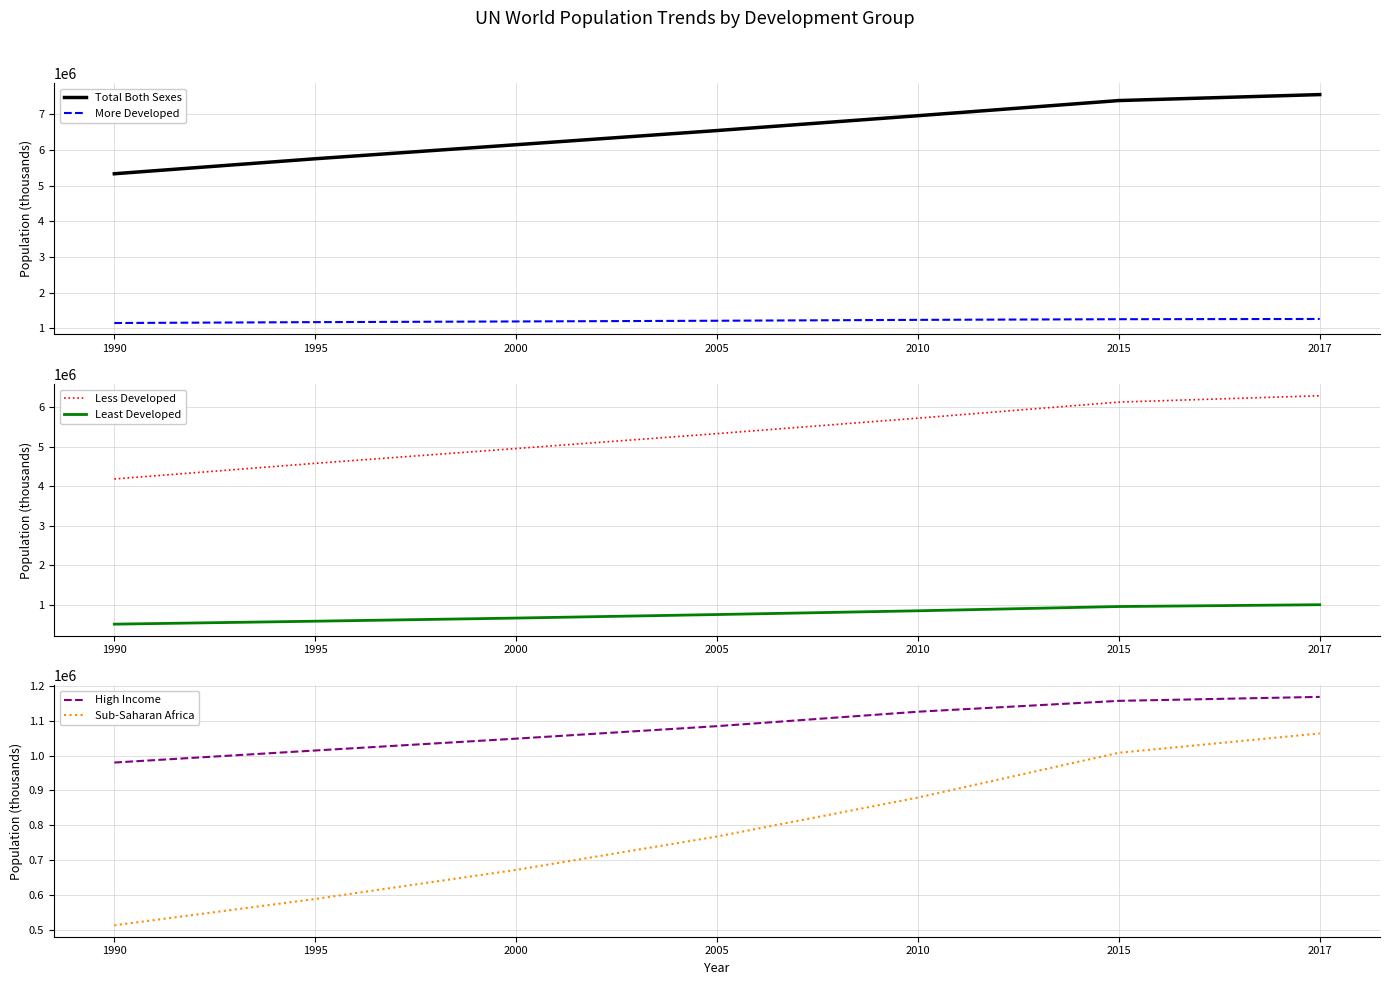

Rank the series at 2015 from highest to lowest value.

Total Both Sexes, Less Developed, More Developed, High Income, Sub-Saharan Africa, Least Developed